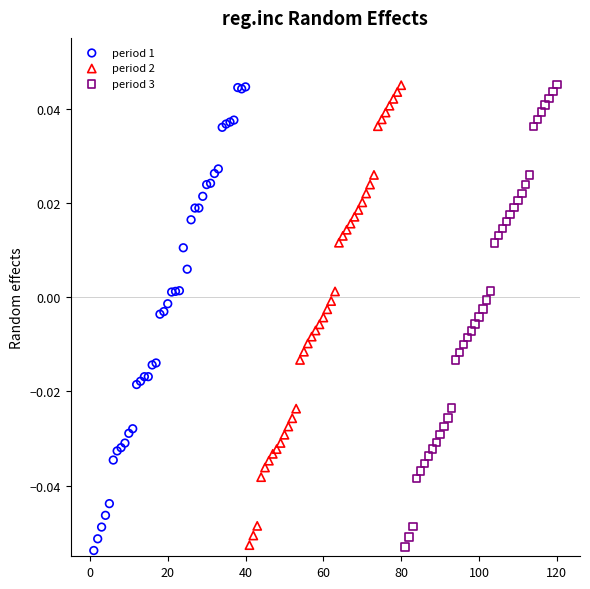

Which series has the largest Y range (max minus min)?

period 1